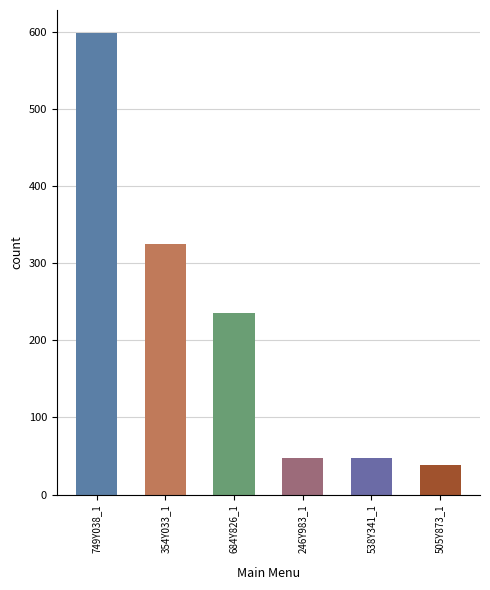

Is it true that the value at 749Y038_1 is 170?

False